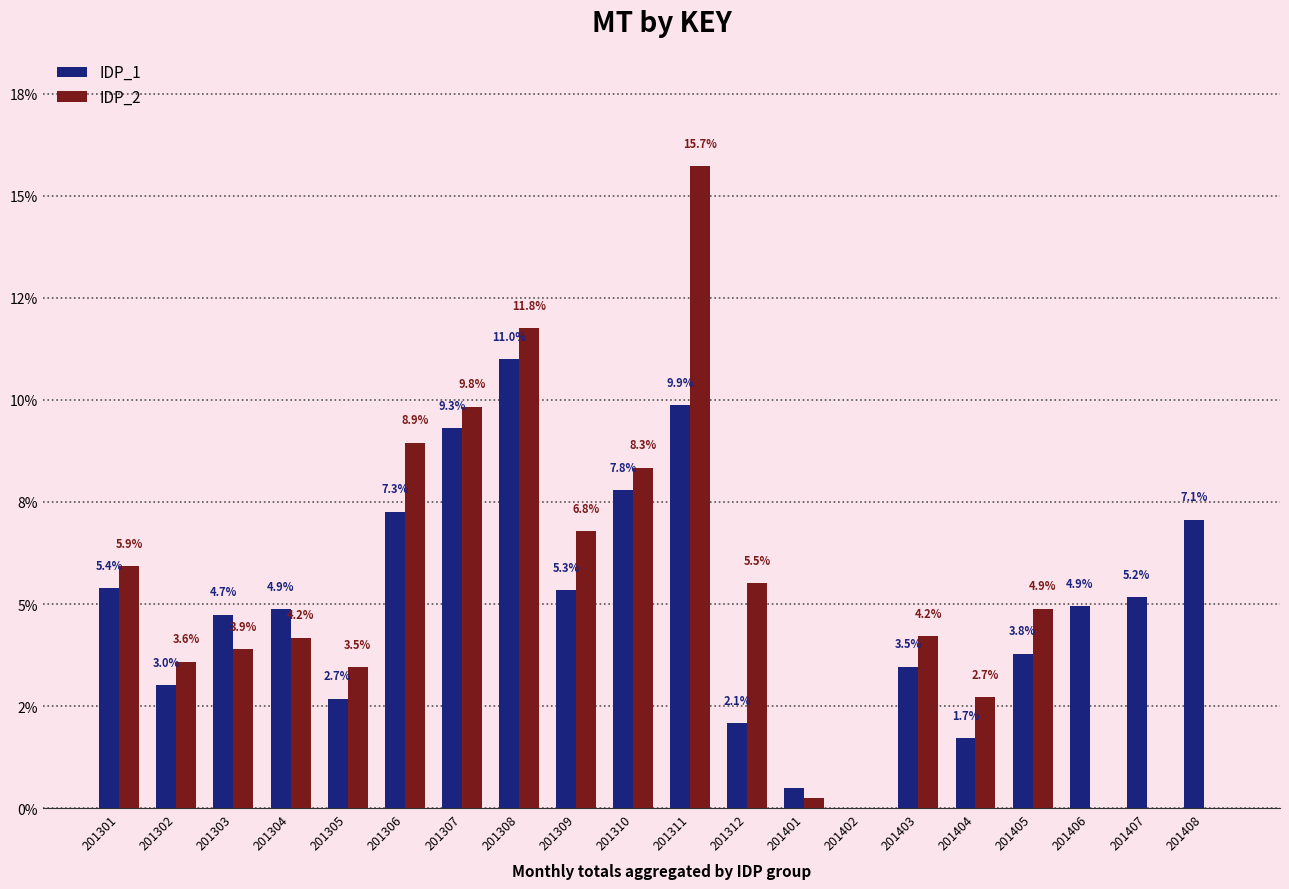

Between 201312 and 201307, which is larger?

201307